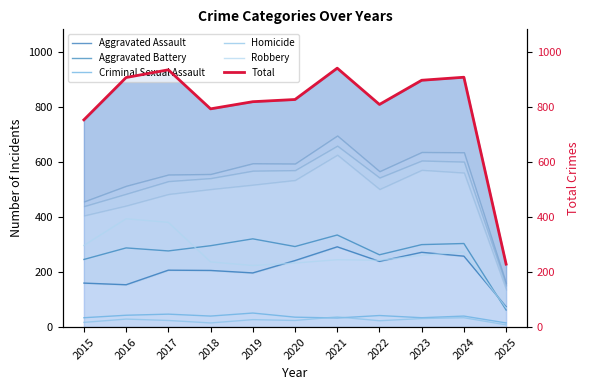

The Aggravated Assault series shows 207 at 2017. True or false?

True